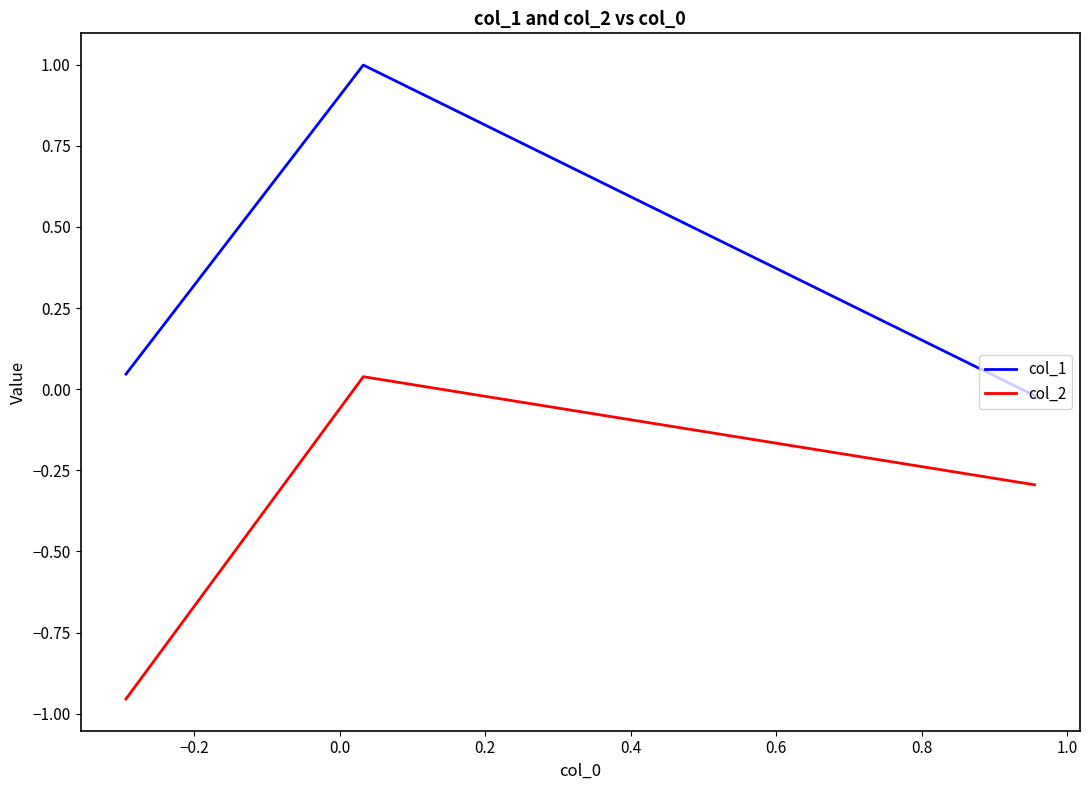

Is this an area chart (filled region under the line)?

No